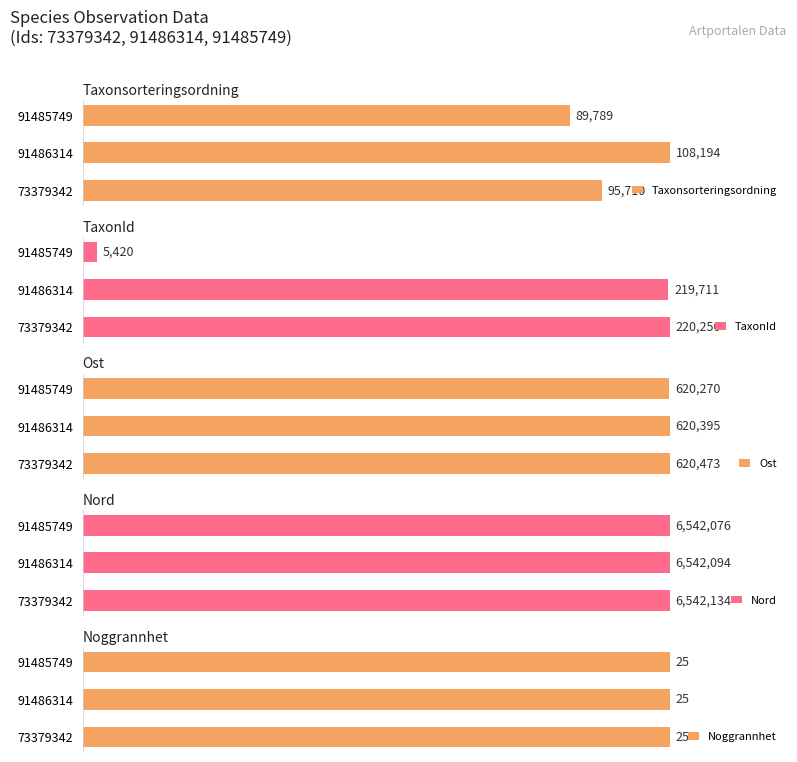

Count the number of categories in the chart.

3